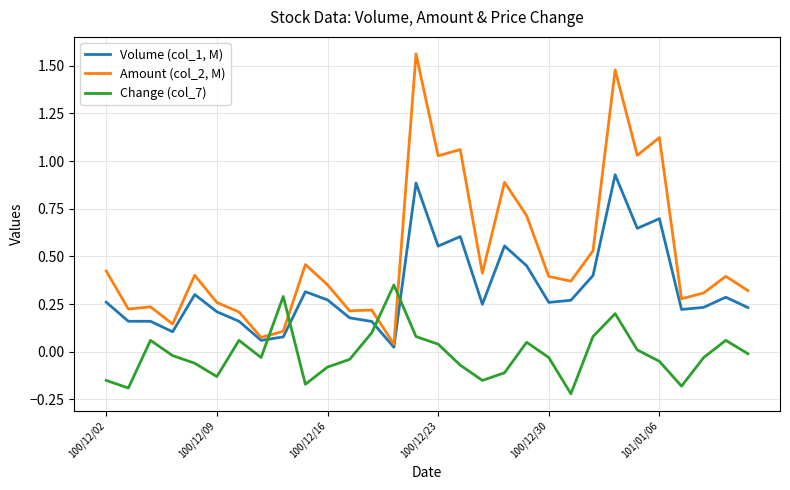

List the series in order of their peak value, lowest first.

Change (col_7), Volume (col_1, M), Amount (col_2, M)